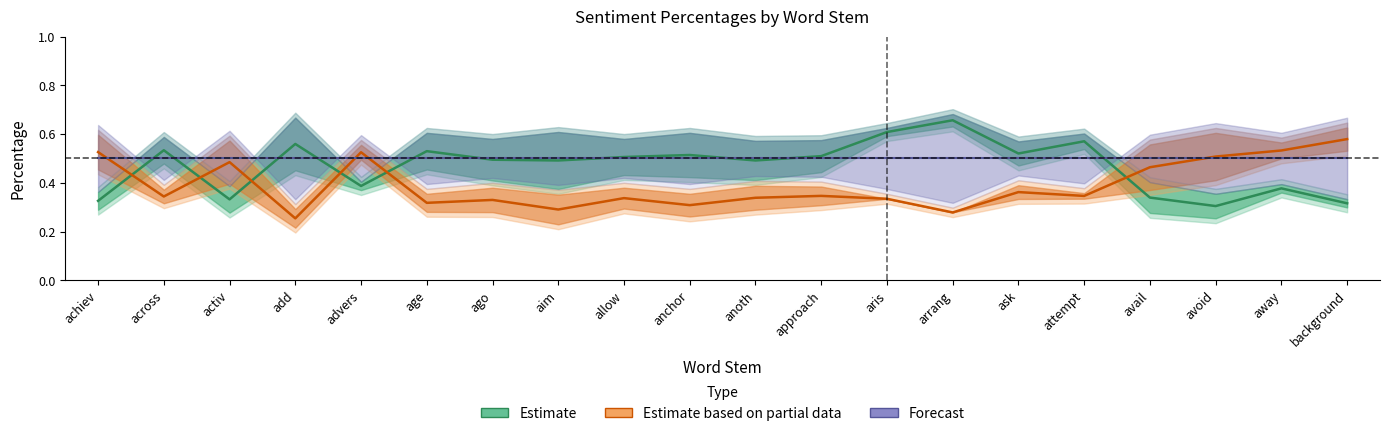

Which series has the largest range (max minus min)?

Positive % (Estimate)